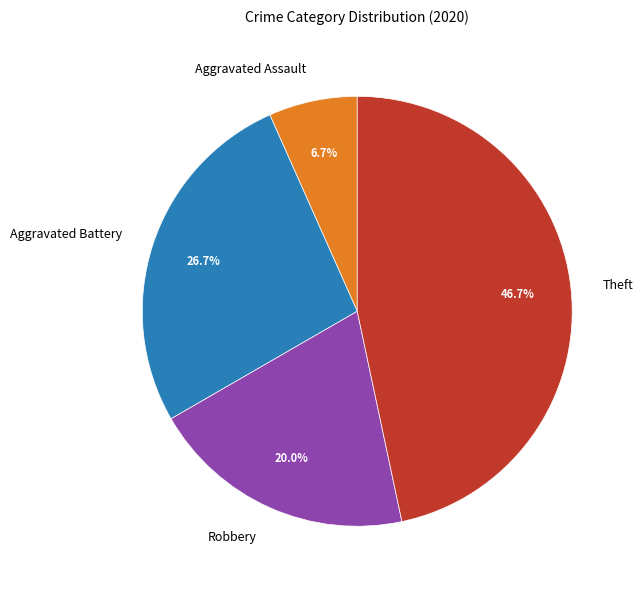

What is the ratio of the value at Theft to the value at Aggravated Battery?

1.7